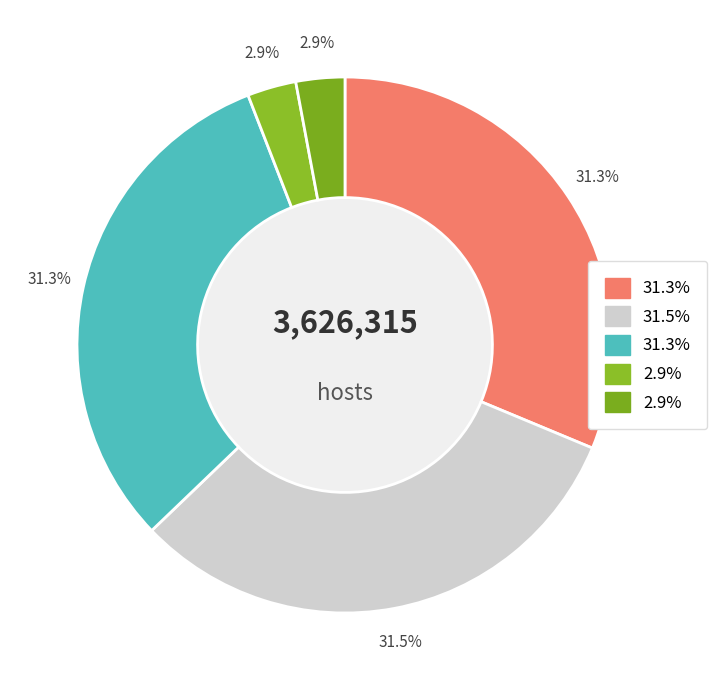

How many segments does this pie chart have?

5